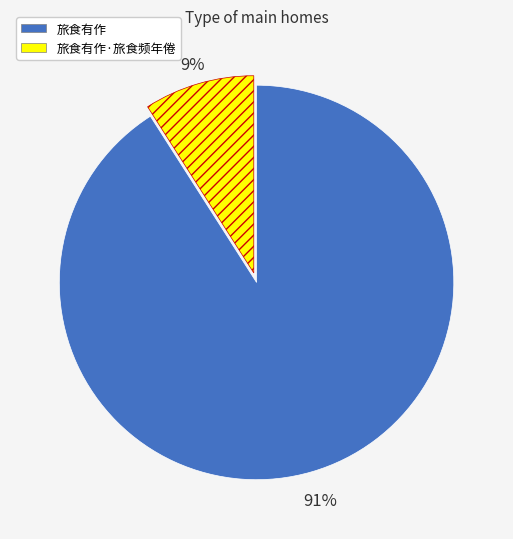

Do 旅食有作·旅食频年倦 and 旅食有作 together represent more than half of the pie?

Yes